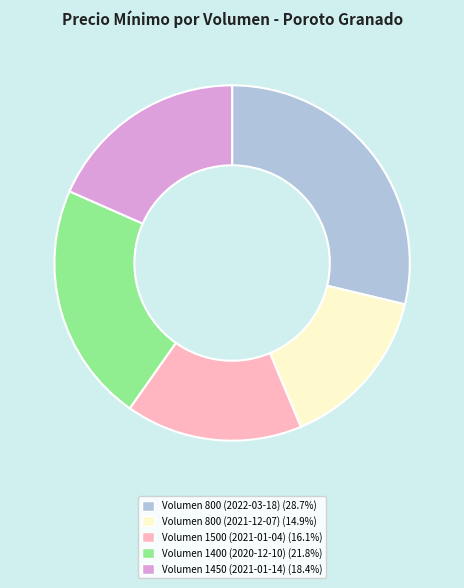

Does any single category account for the majority?

No